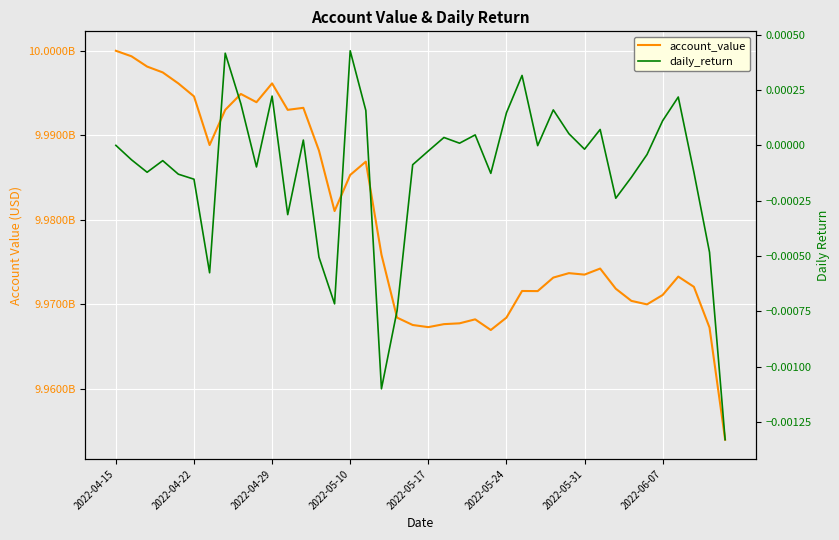

True or false: daily_return and account_value cross at least once.

False